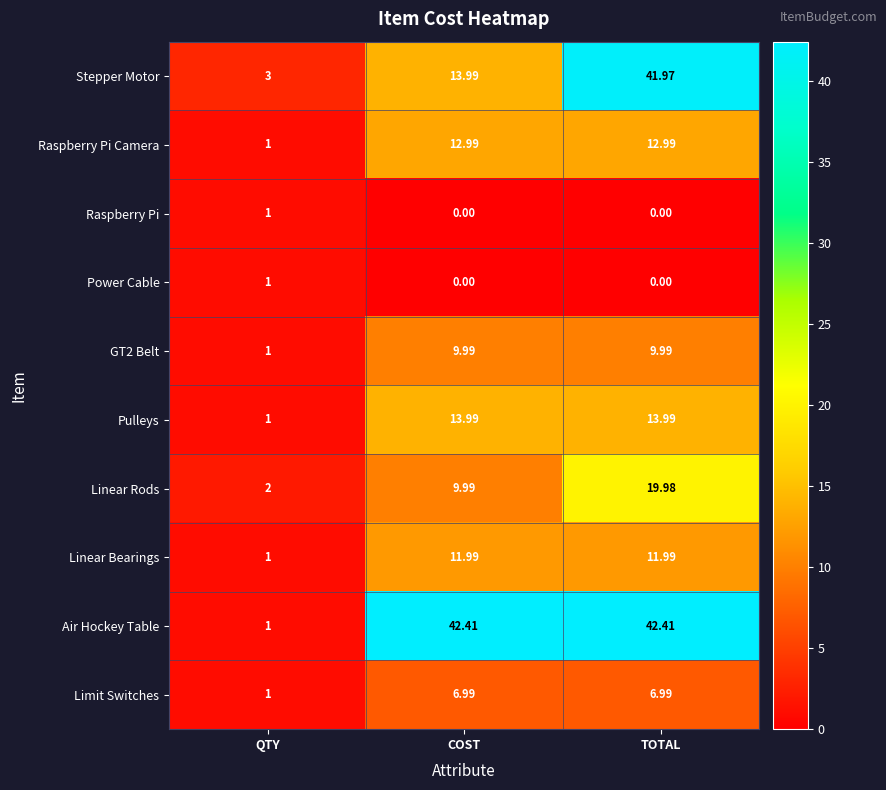

How many data points does each series have?

3